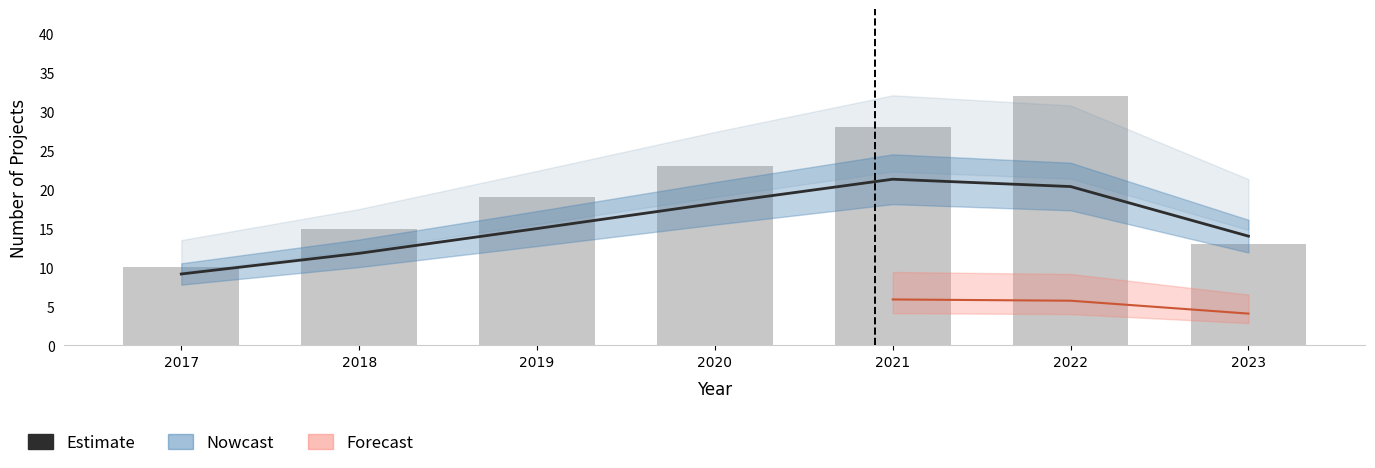

List the labels in order of value, largest first.

2021, 2022, 2020, 2019, 2023, 2018, 2017